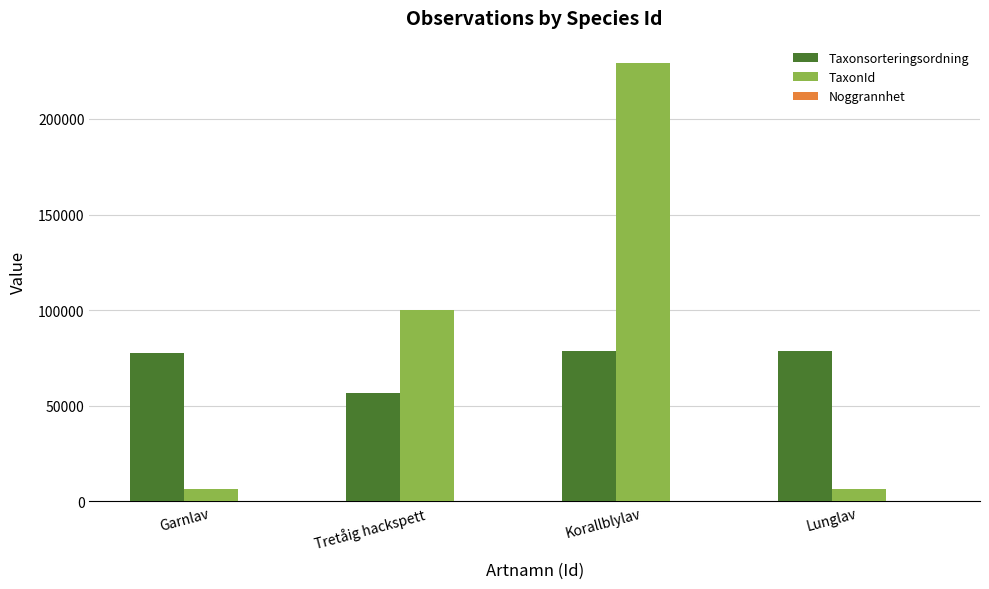

Where is TaxonId nearest to the value 117961?

Tretåig hackspett